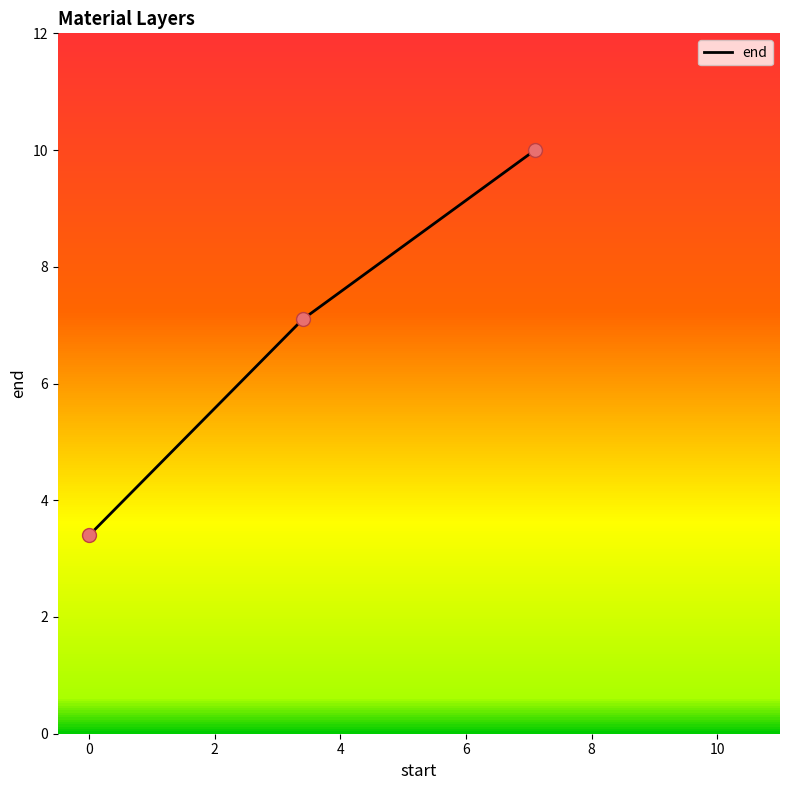

What is the difference between the second highest and minimum values?

3.7